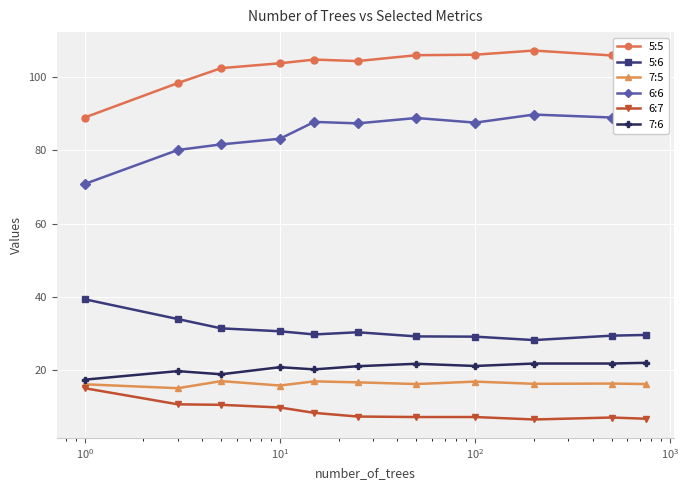

What is the value of the 7:6 point at the 11th from the left?

22.0